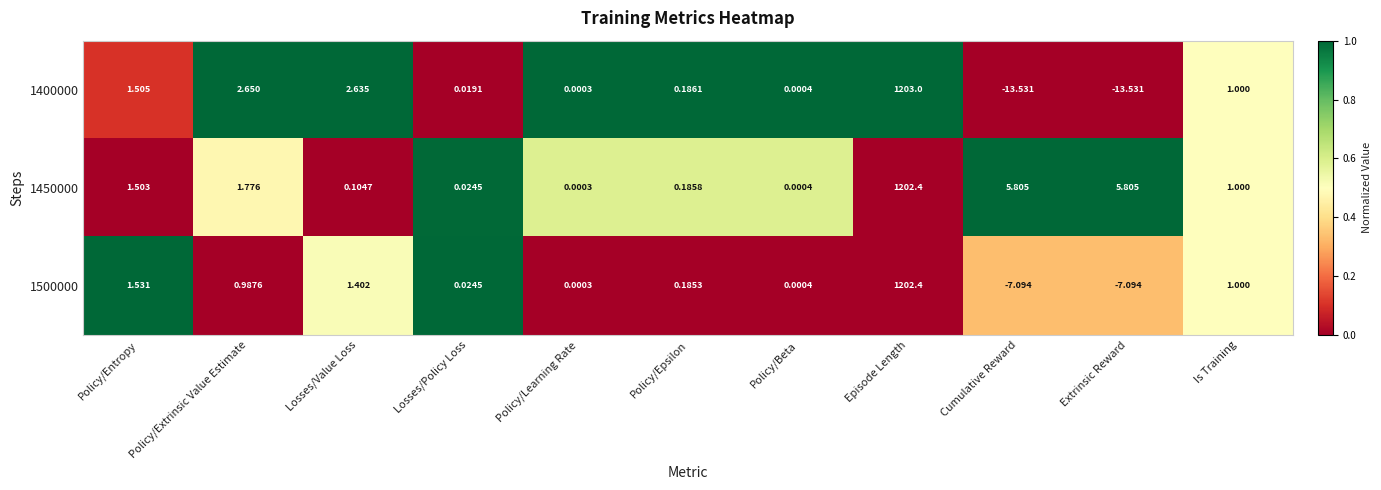

Which category has the highest value across all series?

Episode Length